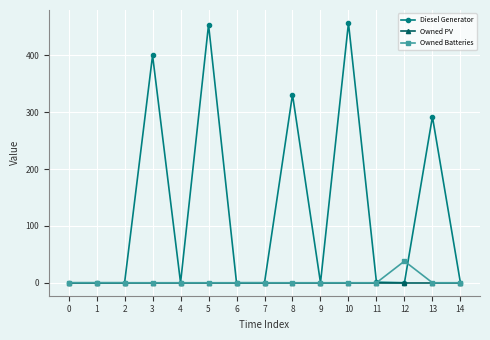

How many series are shown in this chart?

3